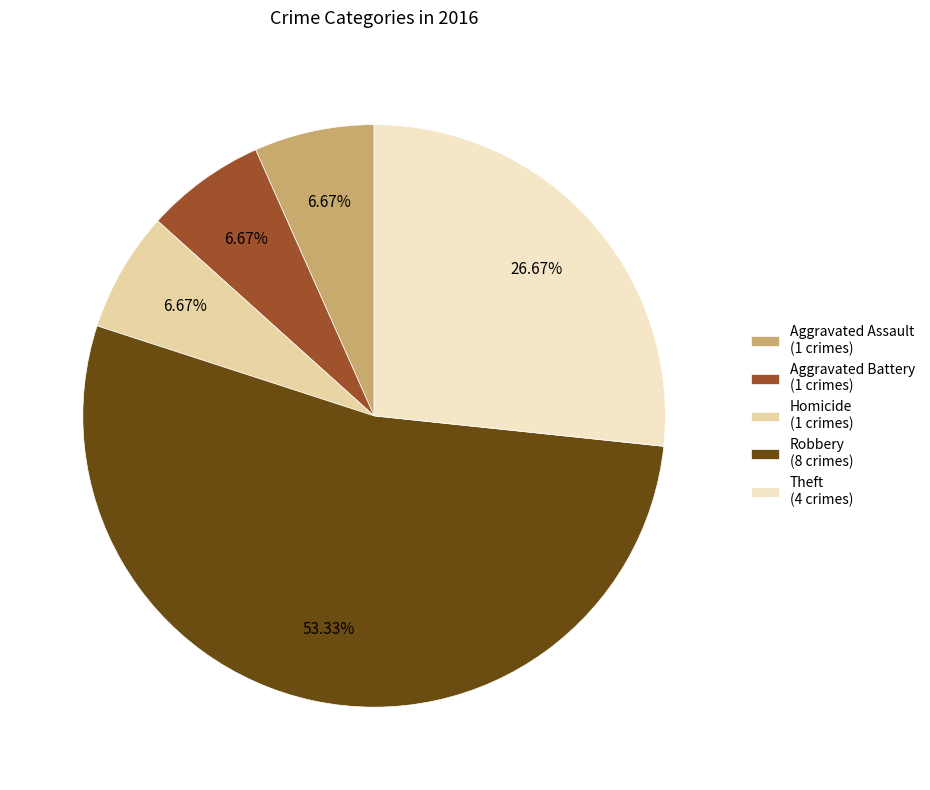

How many slices are in this pie chart?

5